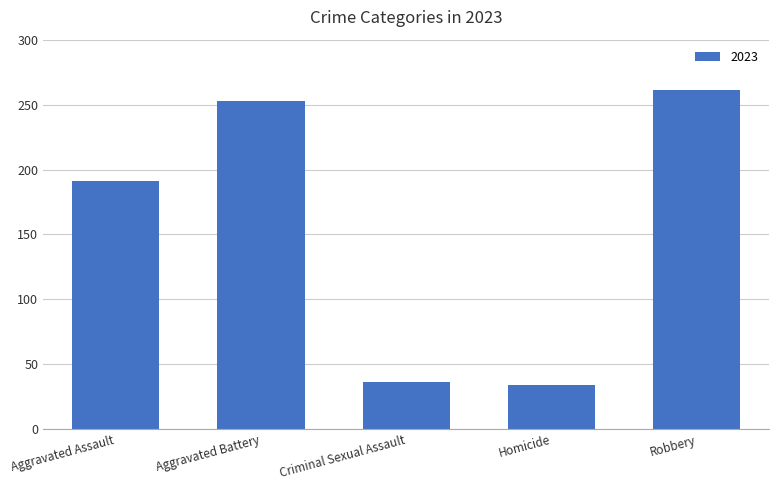

How many distinct data groups are displayed?

1